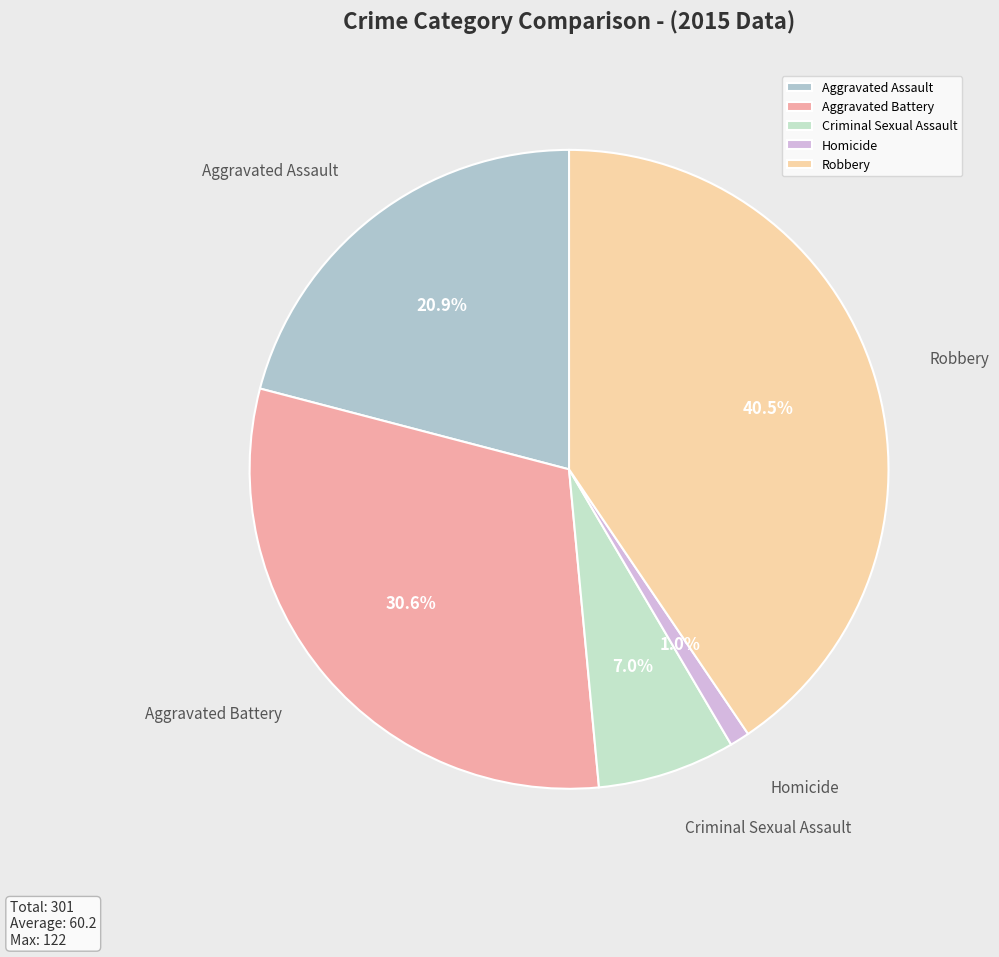

The Criminal Sexual Assault slice represents 19% of the pie. True or false?

False